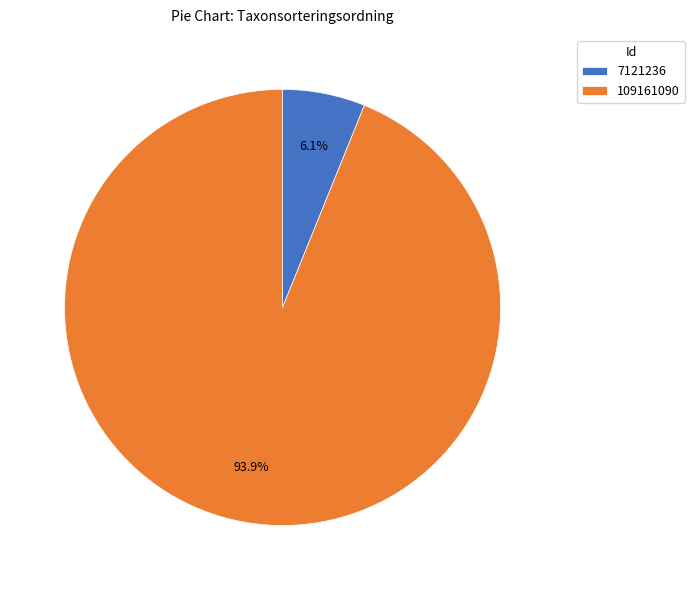

True or false: 7121236 accounts for 6% of the total.

True